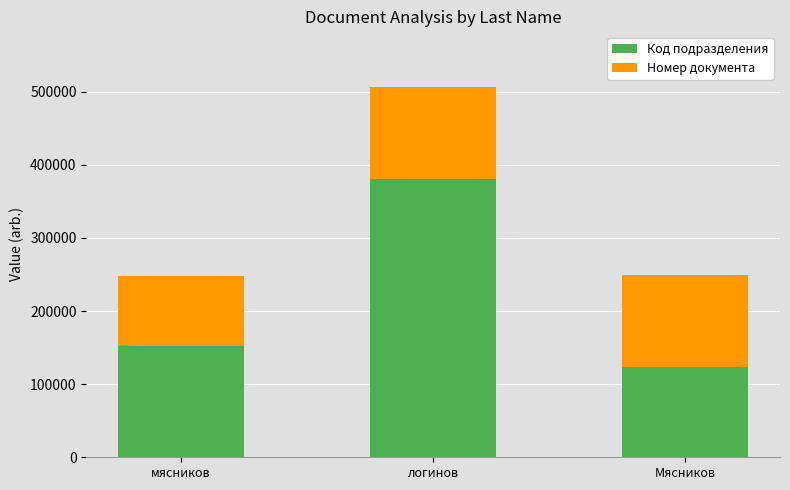

The value of Код подразделения at Мясников is 206368. True or false?

False